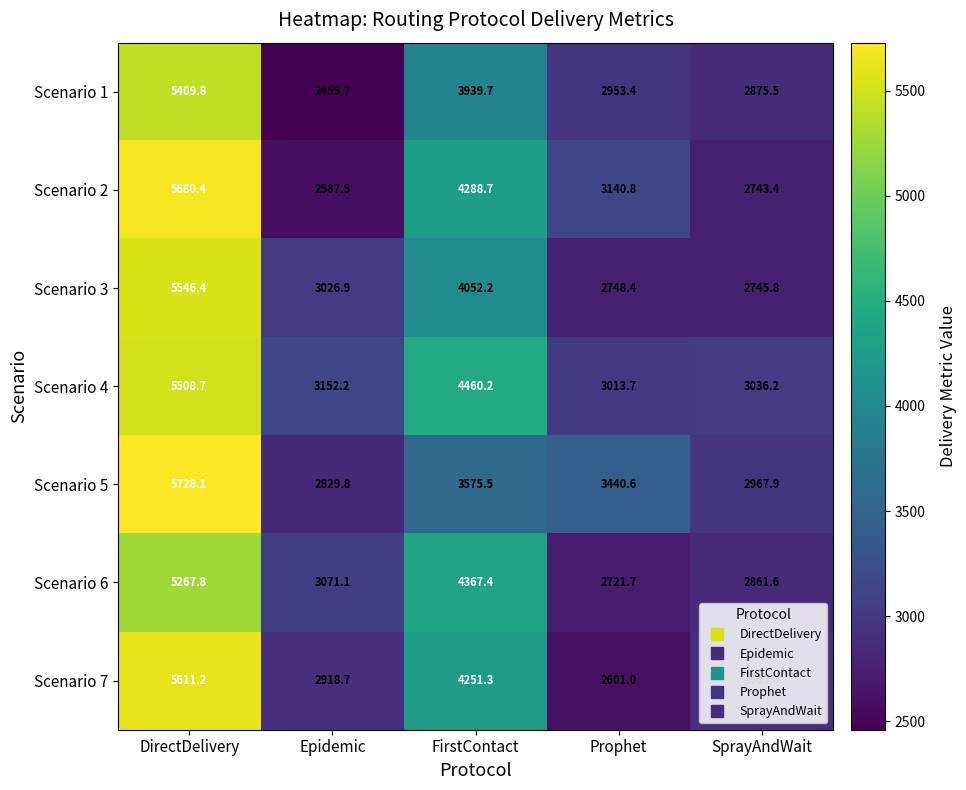

What value does the Scenario 5 series have at SprayAndWait?

2967.9